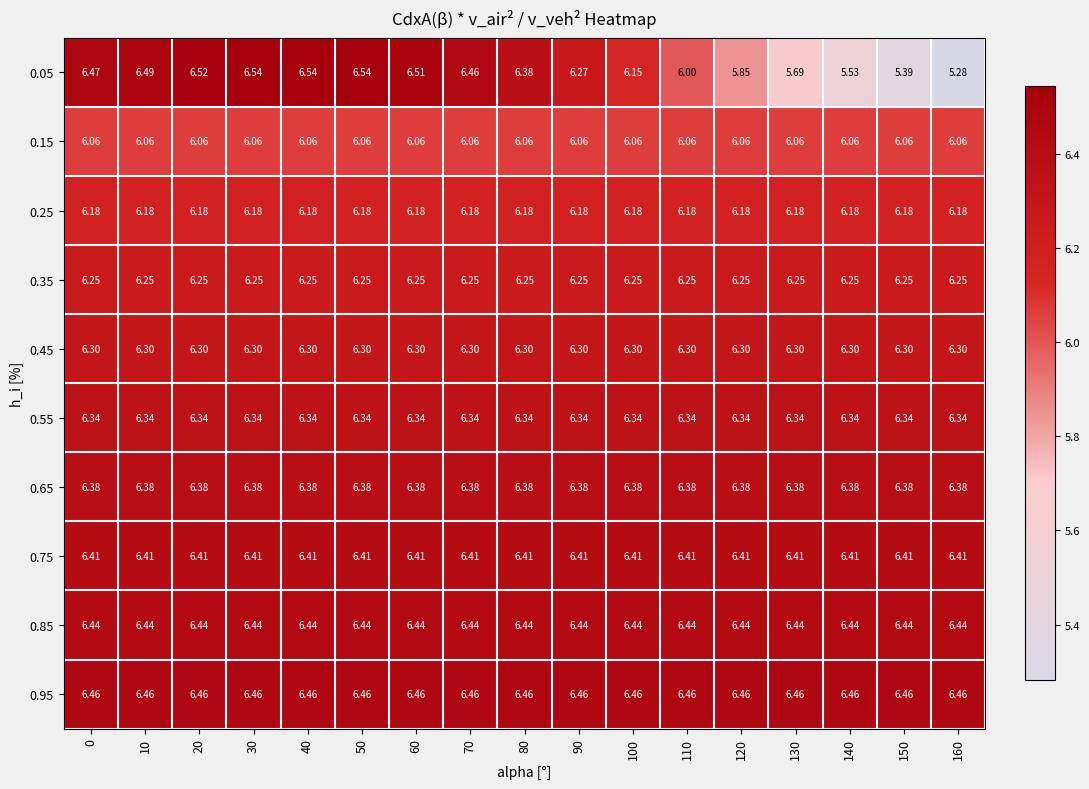

Is the value of 0.25 at 10 greater than the value of 0.65 at 10?

No